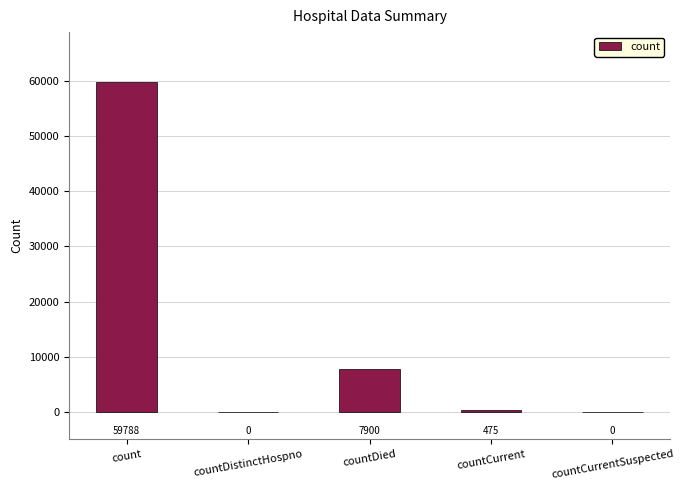

Reading right to left, list all the values displayed in this chart.

countCurrentSuspected=0	countCurrent=475	countDied=7900	countDistinctHospno=0	count=59788